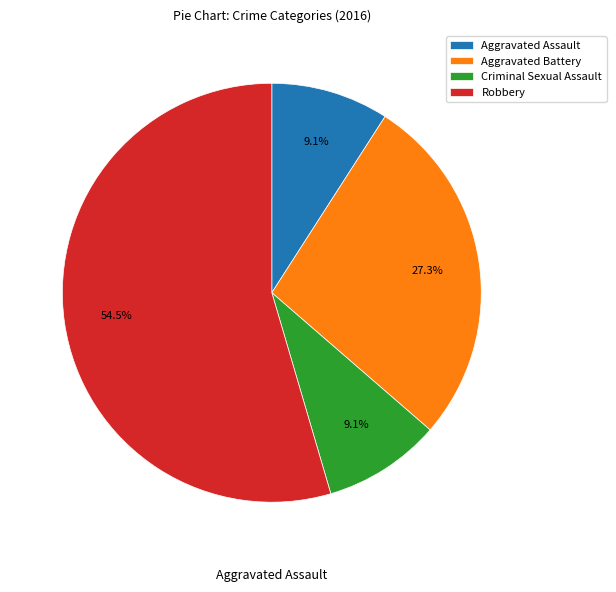

Approximately how many times larger is the value at Aggravated Battery compared to Aggravated Assault?

3.0